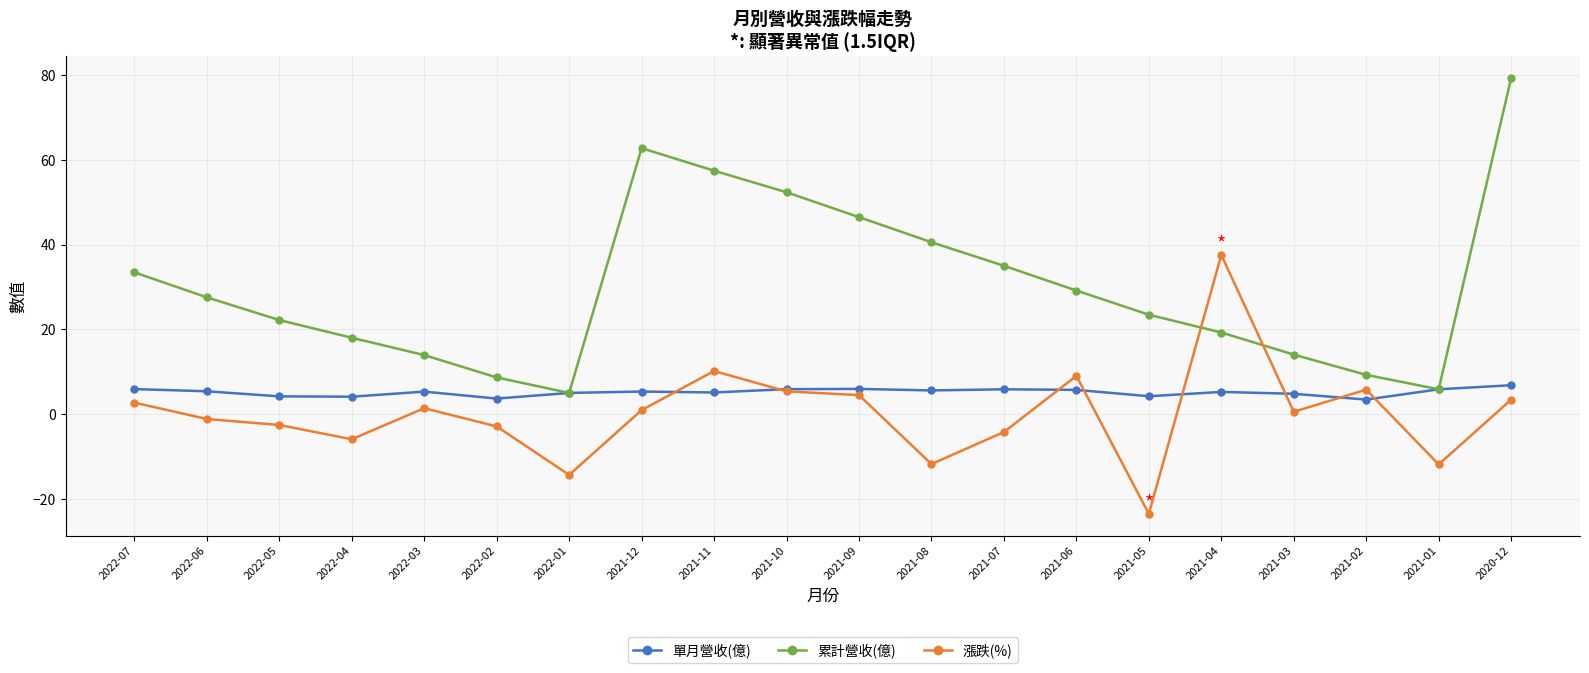

Which series changed the most between 2021-08 and 2021-02?

累計營收(億)